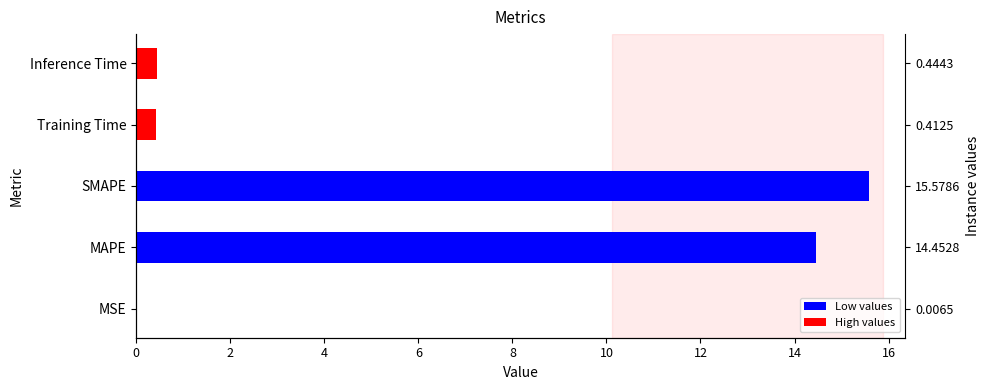

How many bars are there in total?

5